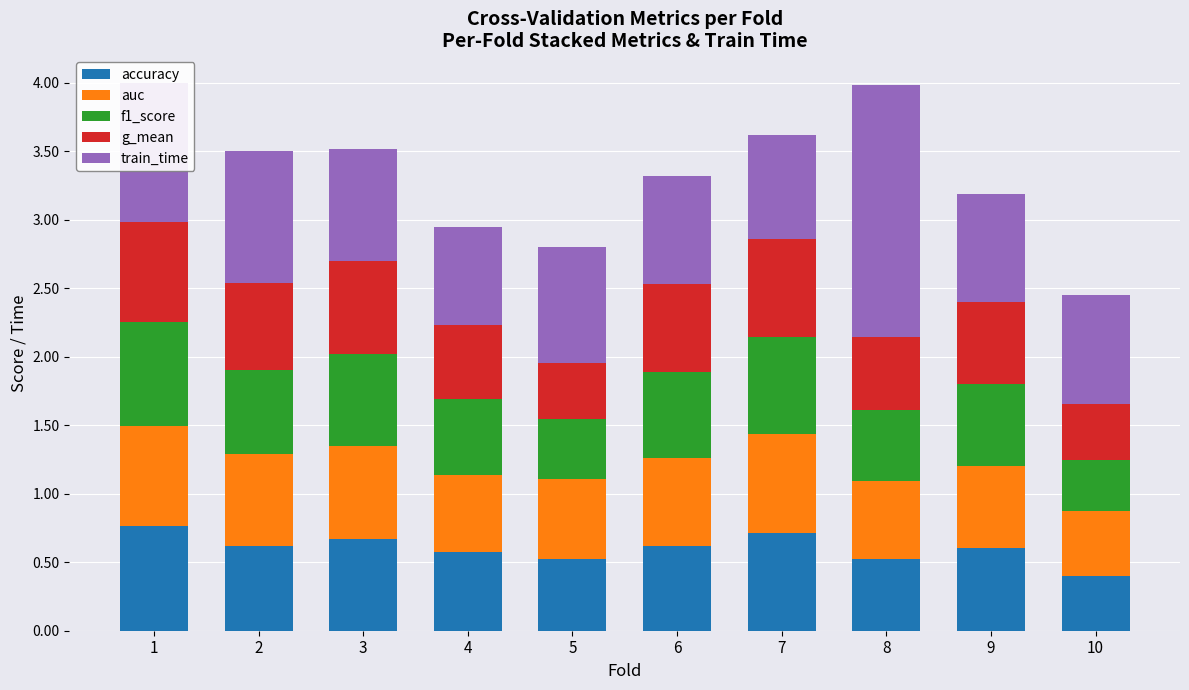

What is the total value across all series at 8?

4.0